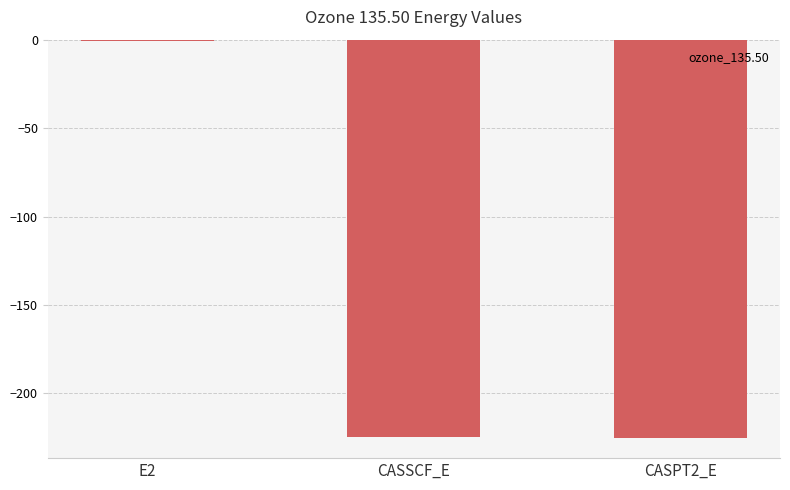

Are the bars horizontal?

No